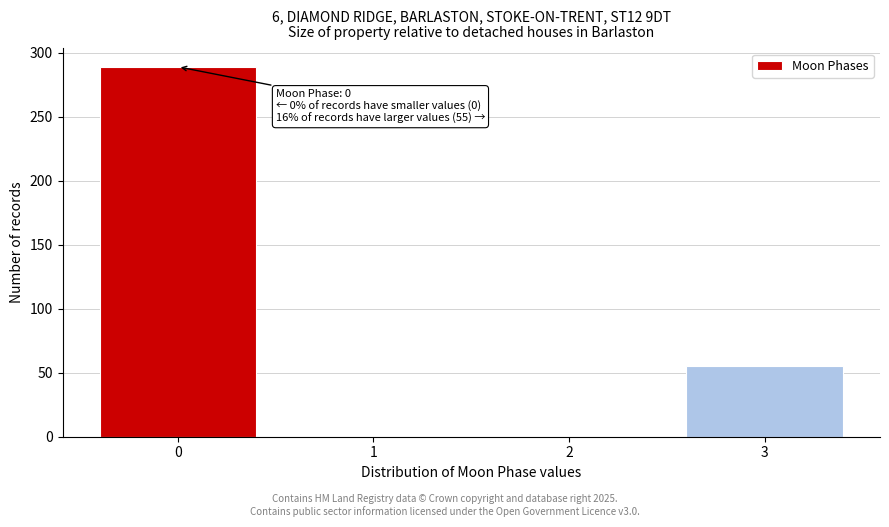

Reading left to right, list all the values displayed in this chart.

0=289	1=0	2=0	3=55